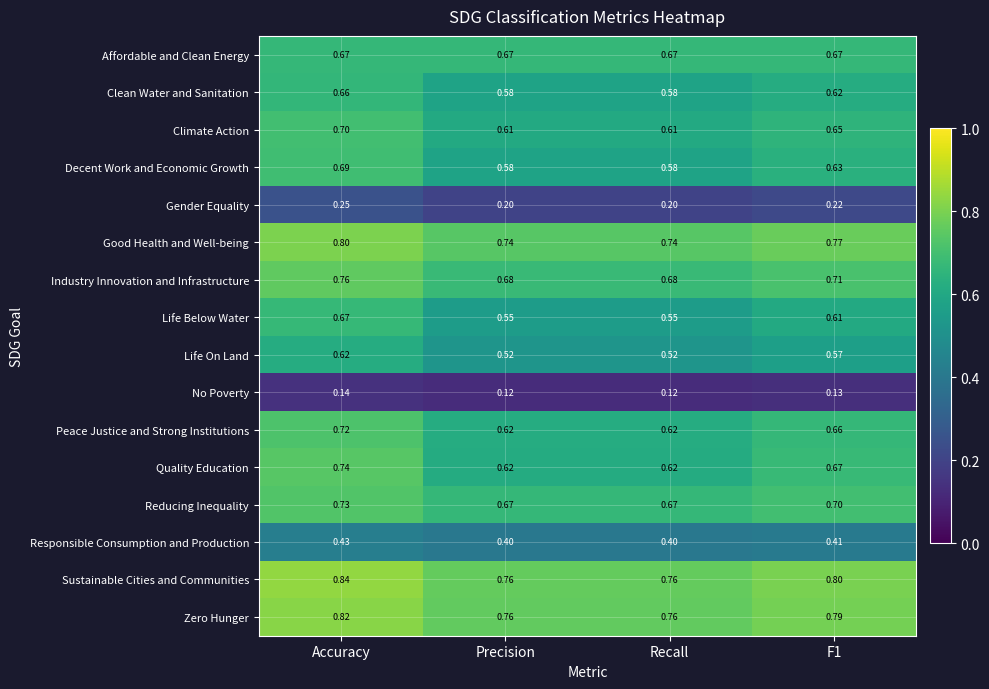

Is the value of No Poverty at F1 greater than the value of Reducing Inequality at Accuracy?

No